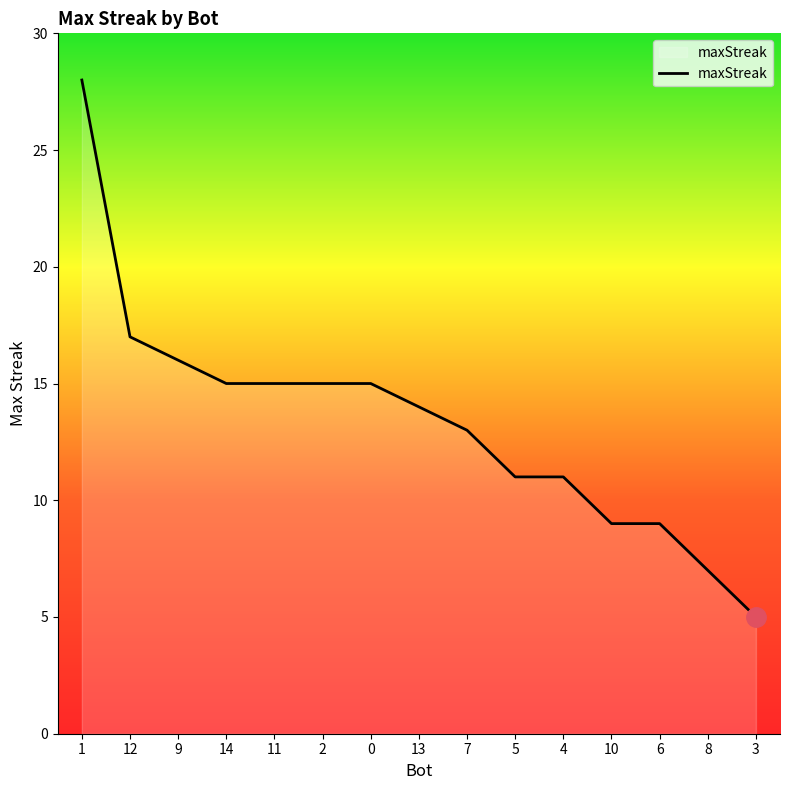

What is the smallest value displayed?

5